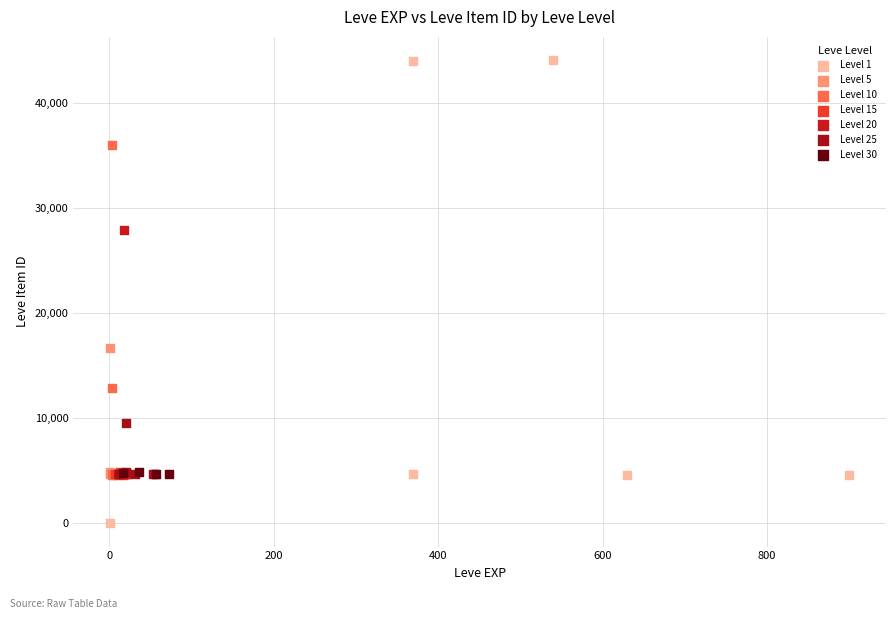

Which series has the widest spread of Y values?

Level 1